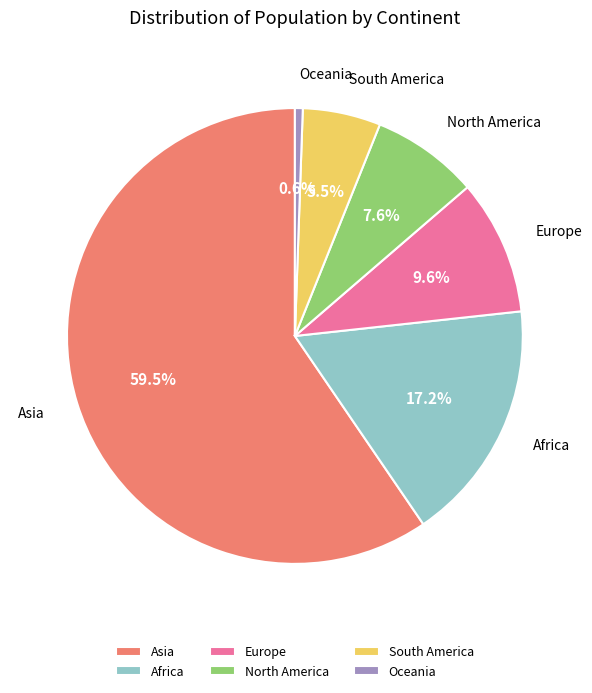

True or false: Asia accounts for 50% of the total.

False